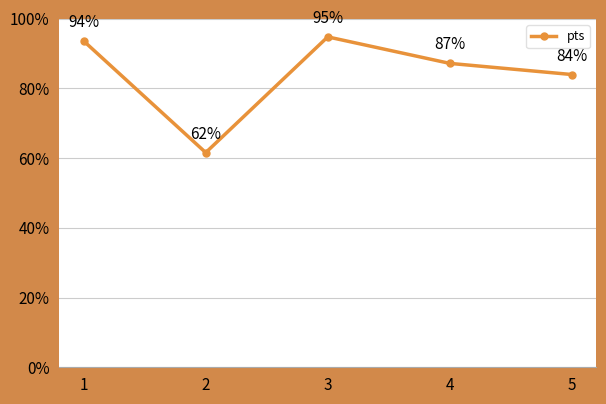

Which category has the lowest value across all series?

2